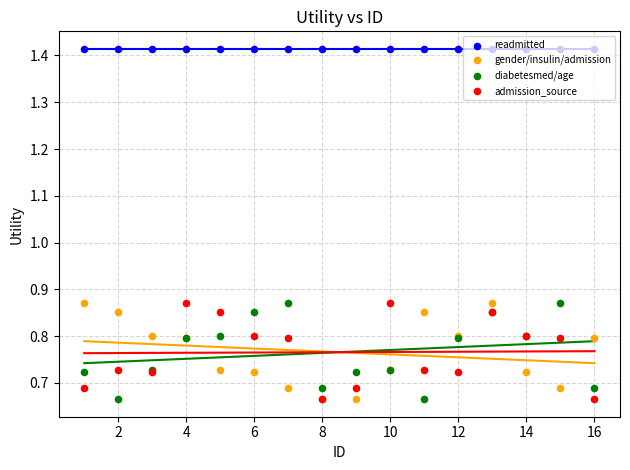

Which series reaches the minimum Y coordinate?

gender/insulin/admission